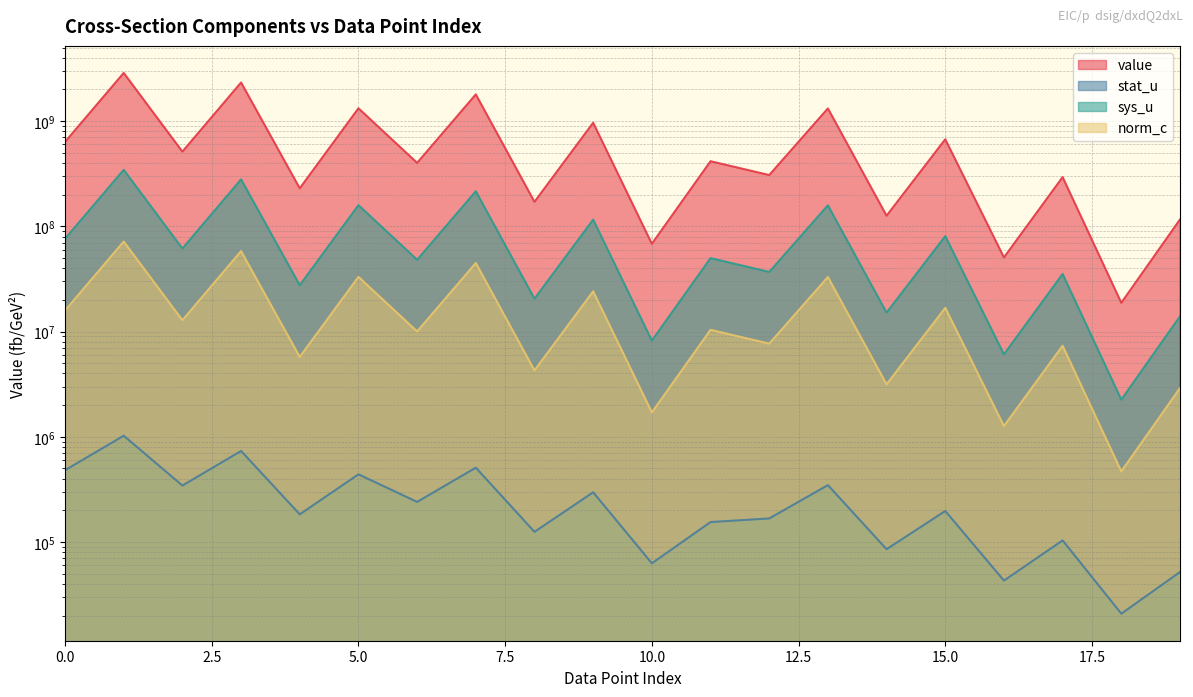

Which series has the largest total across all categories?

value